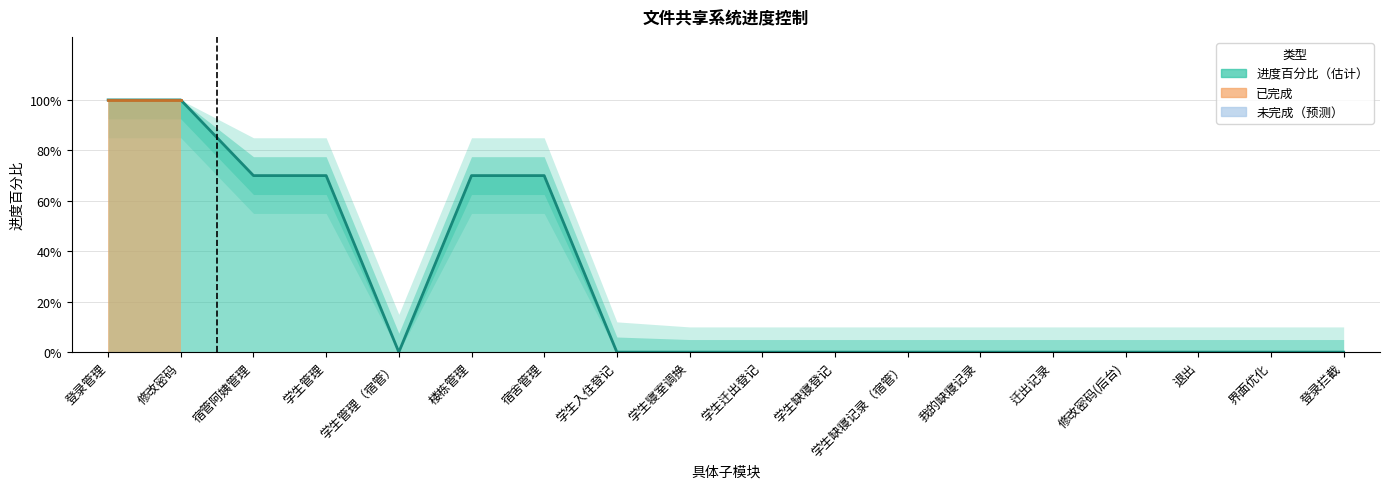

What is the difference between the maximum and minimum values?

1.0